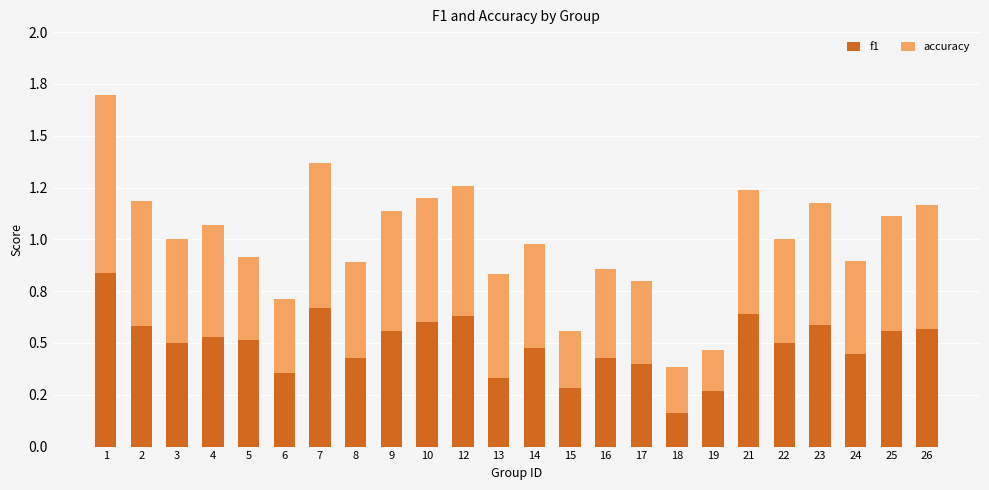

How many f1 values are between 0 and 1?

24